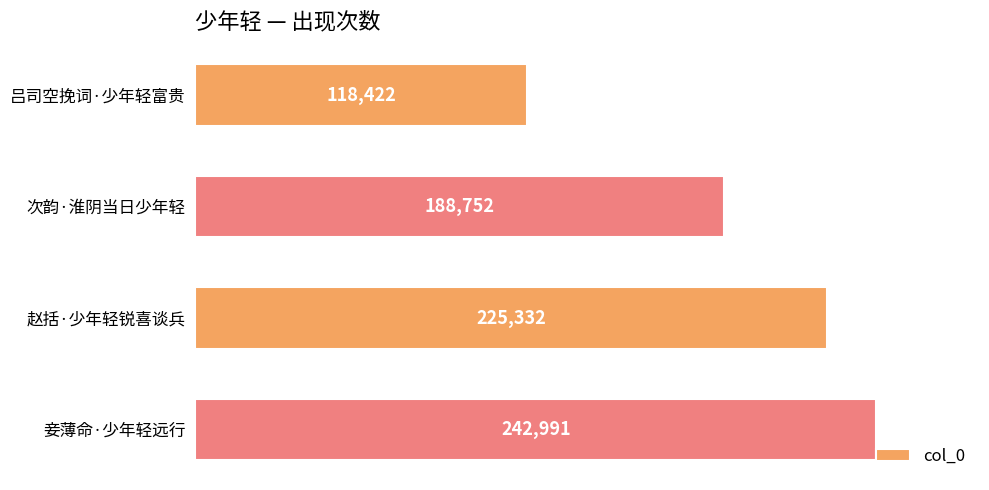

The value at 赵括·少年轻锐喜谈兵 is 225332. True or false?

True